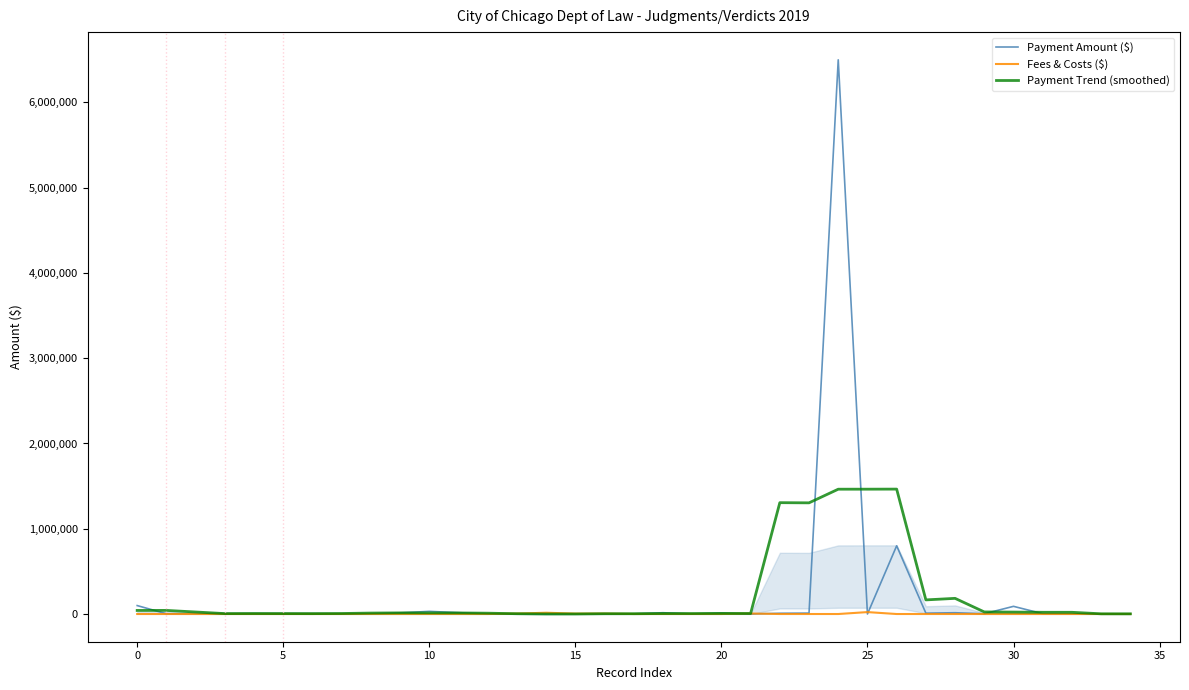

After their last crossing, which series has the higher values: Payment Amount ($) or Fees & Costs ($)?

Payment Amount ($)